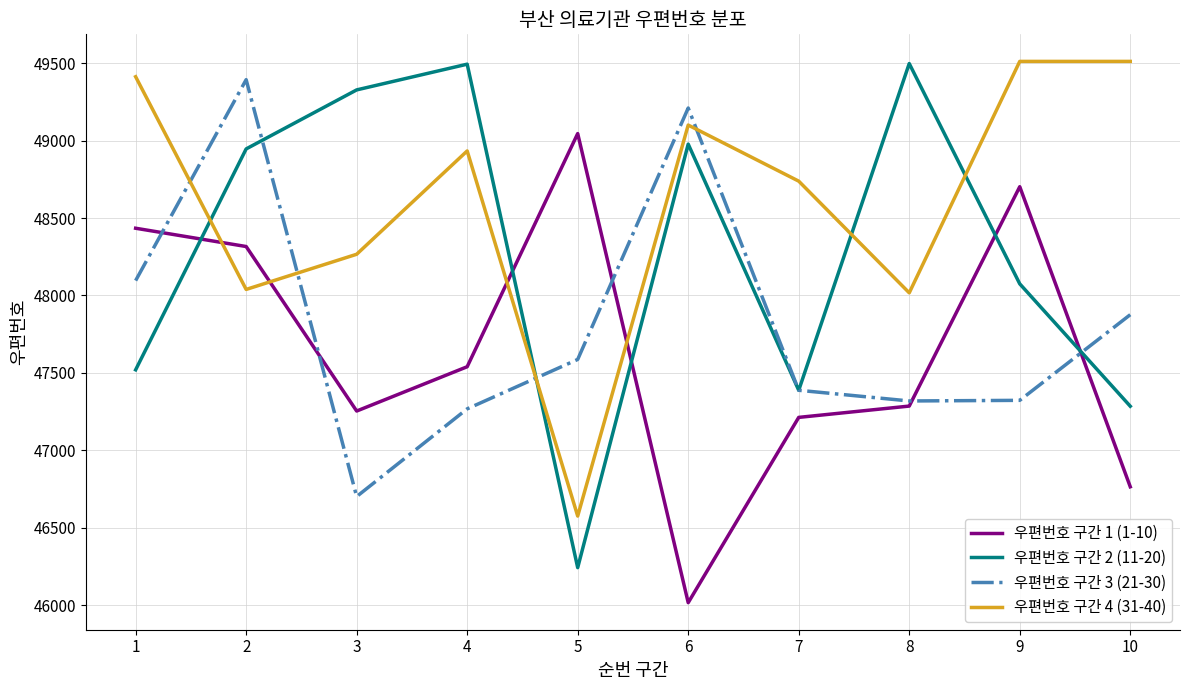

At which category is the sum across all series the highest?

2